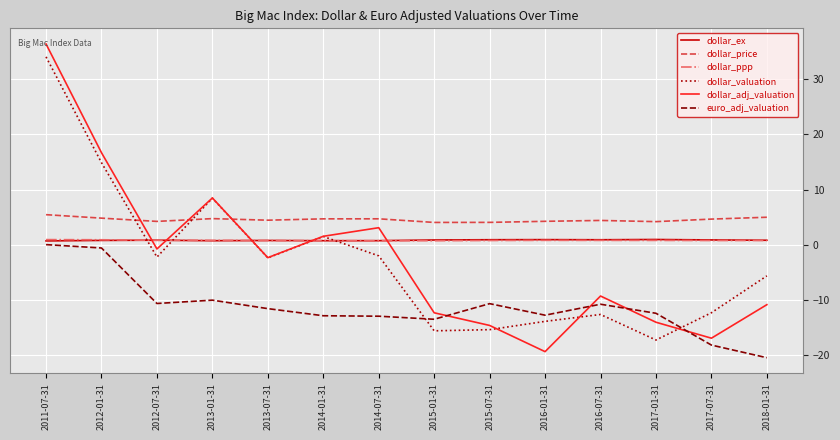

Which series changed the most between 2011-07-31 and 2014-01-31?

dollar_adj_valuation